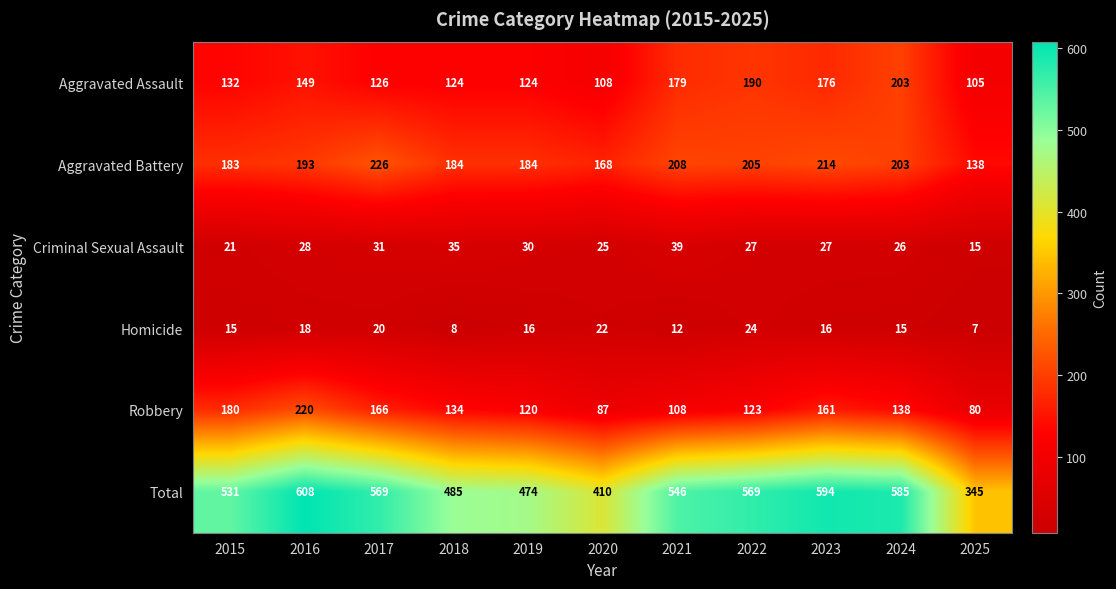

Is it true that Total equals 135 at 2016?

False